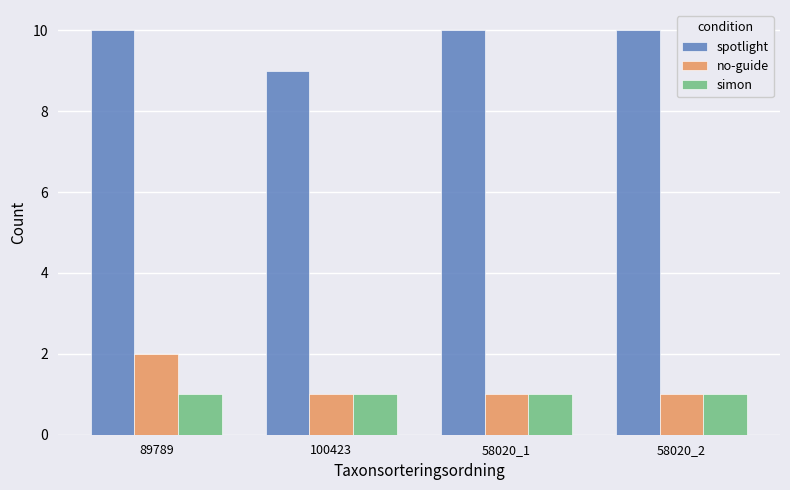

Are the bars horizontal?

No